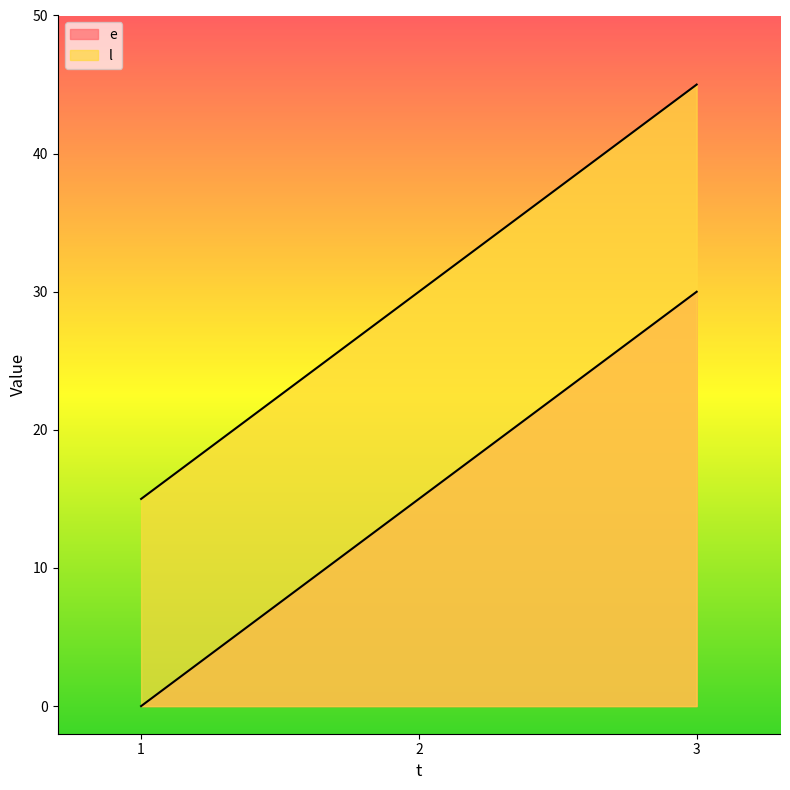

Reading left to right, transcribe all the data shown in this chart.

e: 1=0	2=15	3=30
l: 1=15	2=30	3=45